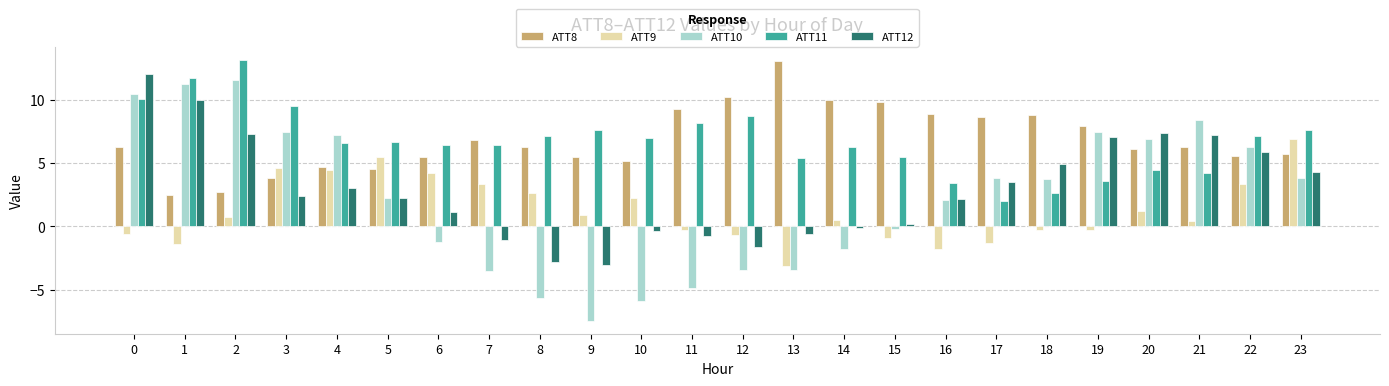

Which series changed the most between 15 and 20?

ATT12